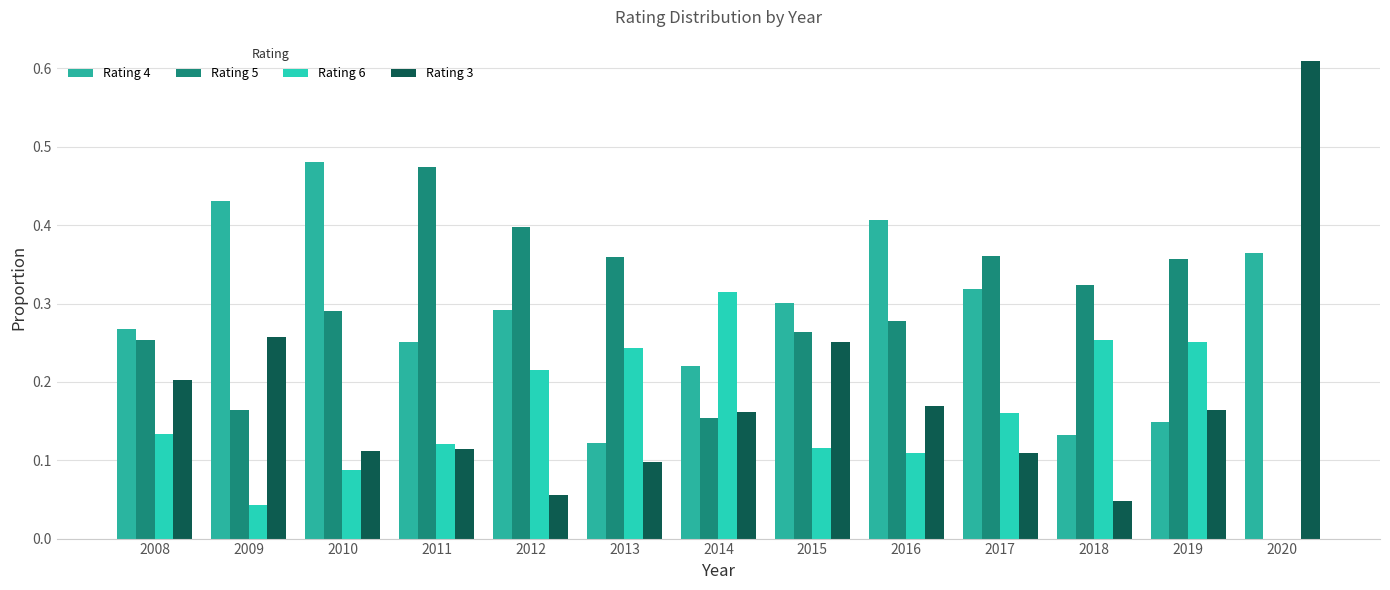

What is the difference between the highest and lowest values at 2018?

0.3